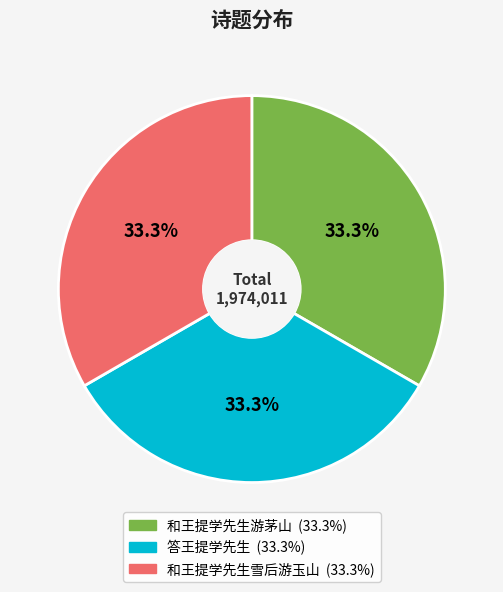

To the nearest percent, what portion does 和王提学先生游茅山 represent?

33%